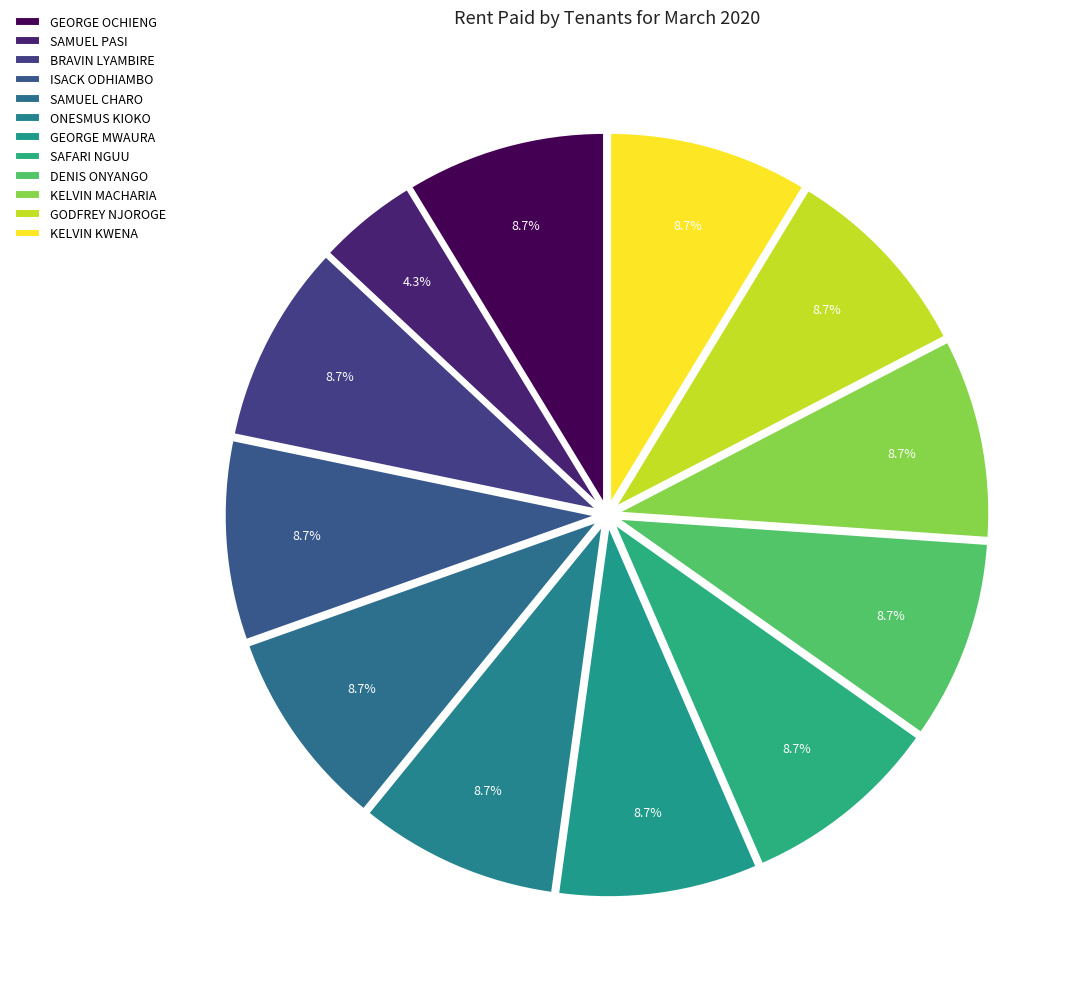

What portion of the pie excludes ONESMUS KIOKO?

91.3%